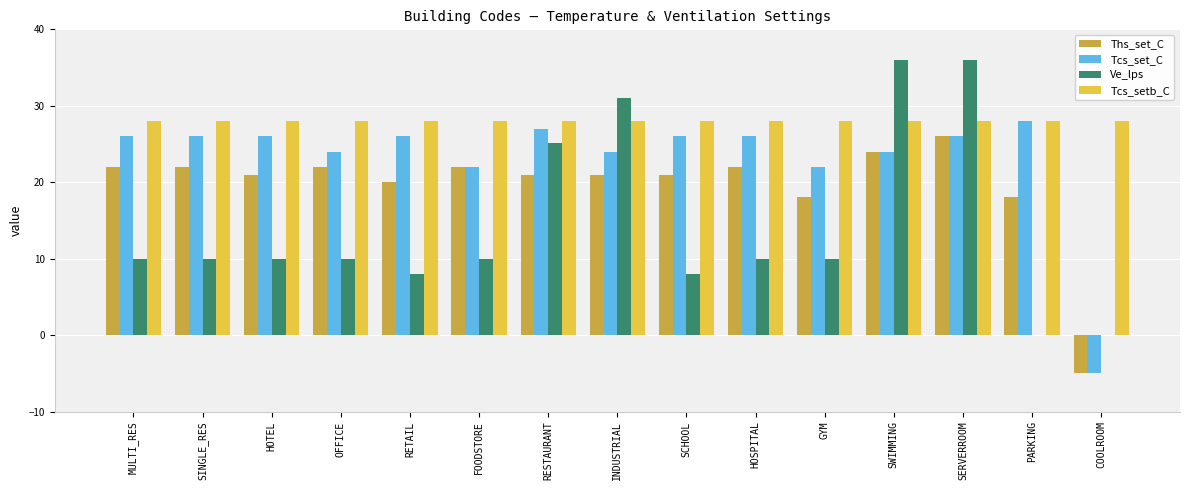

Which series has the largest range (max minus min)?

Ve_lps